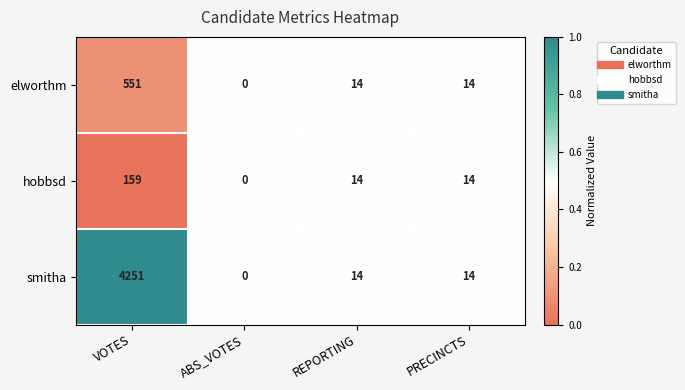

The hobbsd series shows 159 at VOTES. True or false?

True